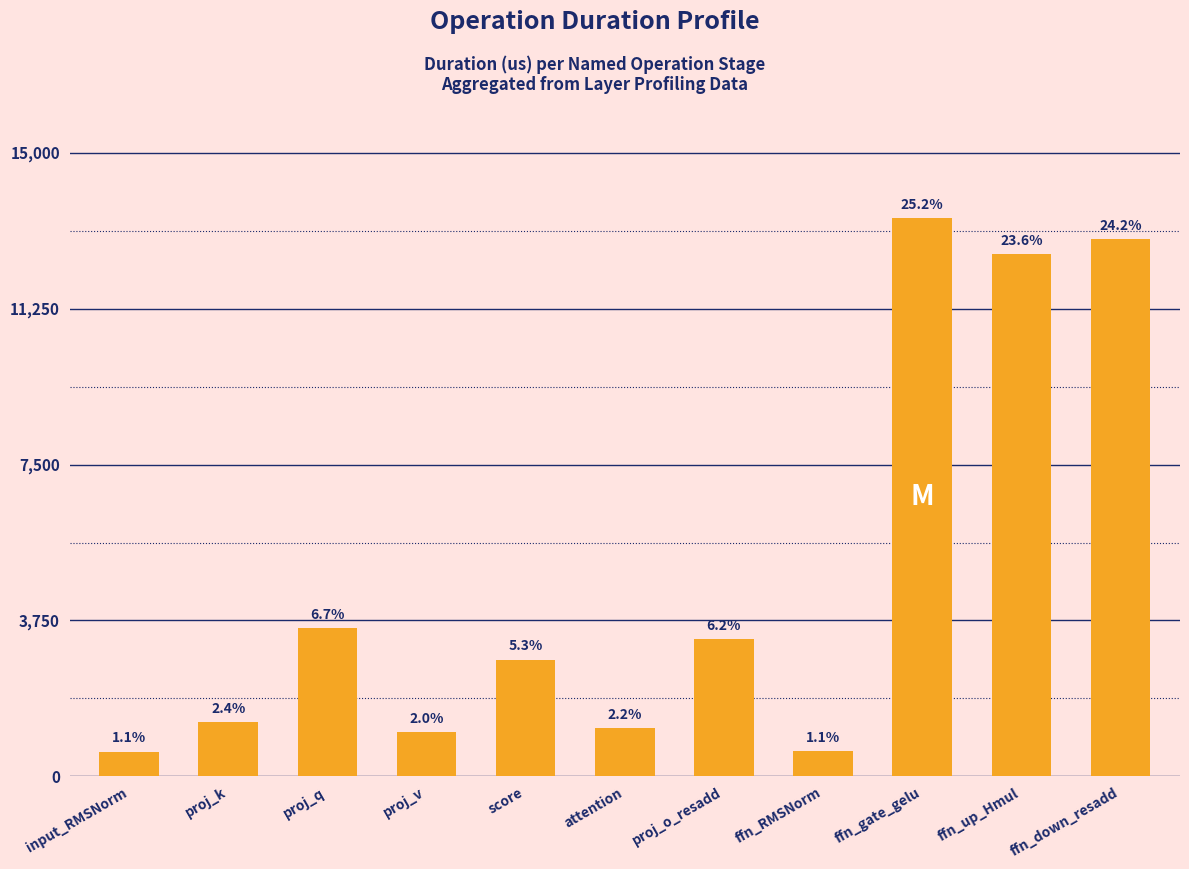

What position from the right is ffn_up_Hmul?

2